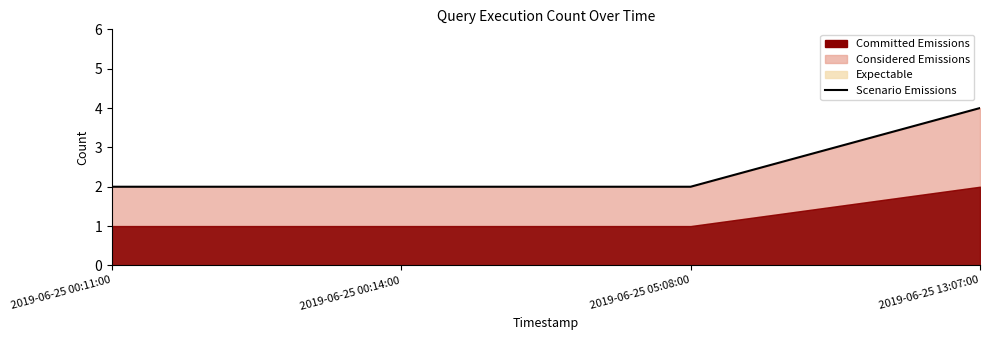

What is the change in value from 2019-06-25 05:08:00 to 2019-06-25 13:07:00?

+2